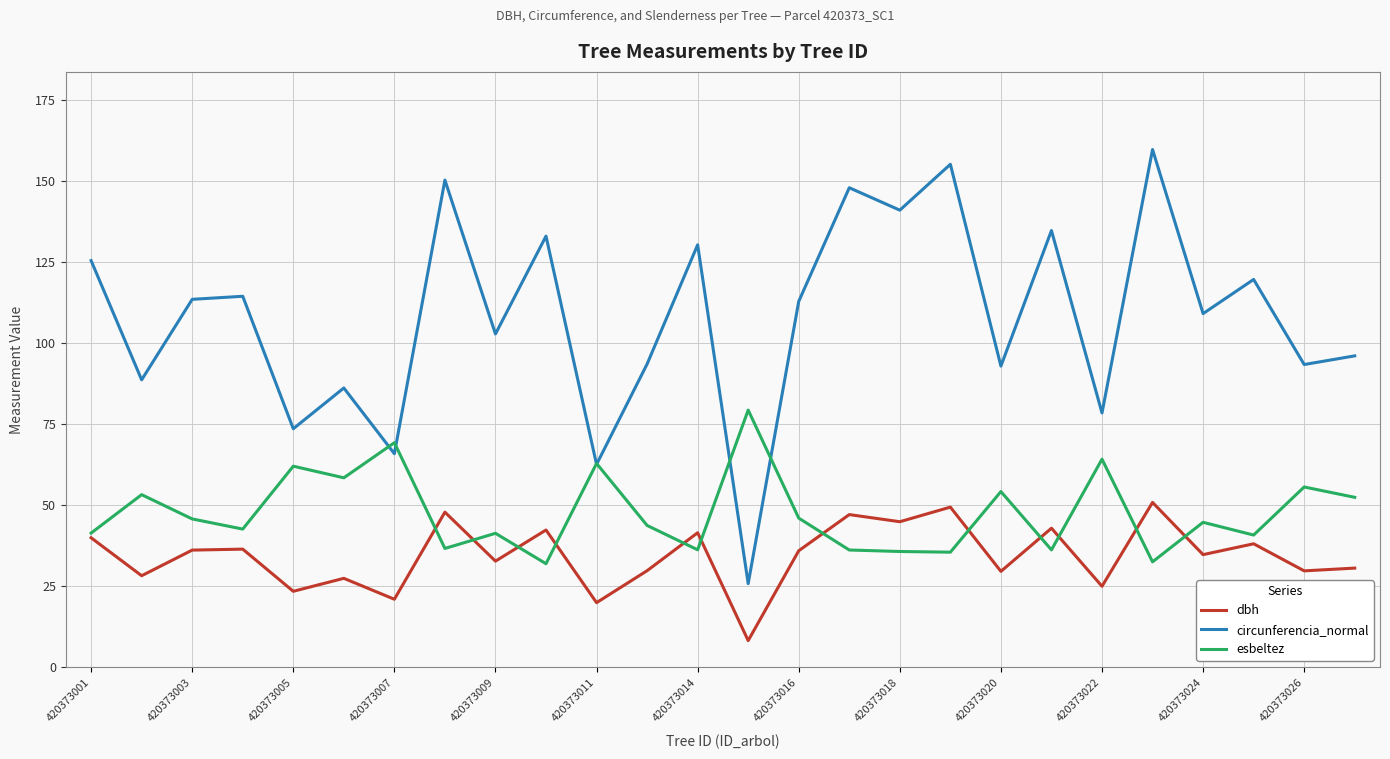

True or false: circunferencia_normal and dbh cross at least once.

False